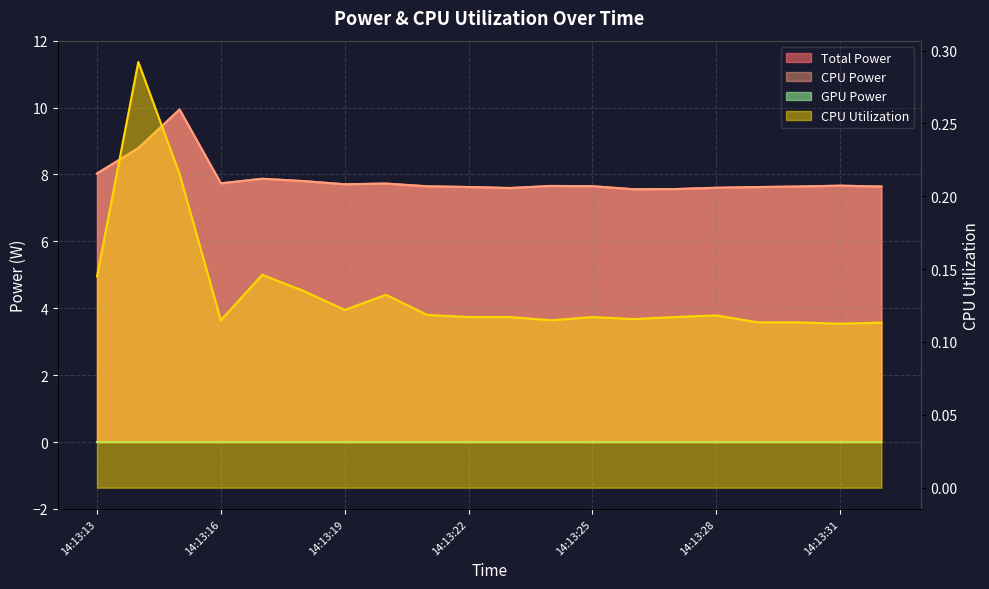

Does the chart have visible grid lines?

Yes